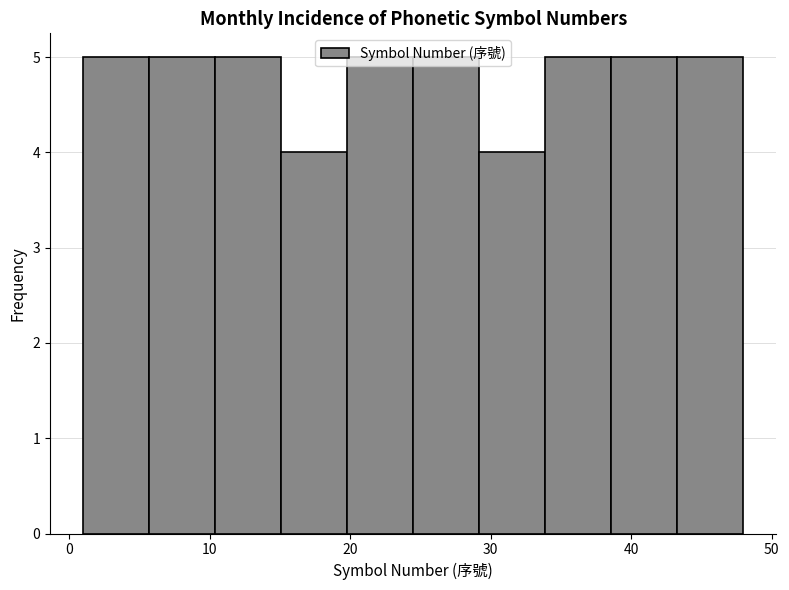

Reading left to right, list every bar in this chart as the range it spans on the x-axis followed by its height. Neither the bar edges nor the heights are printed on the chart, so give them approximately, as read against the axes.

1.0 to 5.7: 5
5.7 to 10.4: 5
10.4 to 15.1: 5
15.1 to 19.8: 4
19.8 to 24.5: 5
24.5 to 29.2: 5
29.2 to 33.9: 4
33.9 to 38.6: 5
38.6 to 43.3: 5
43.3 to 48.0: 5